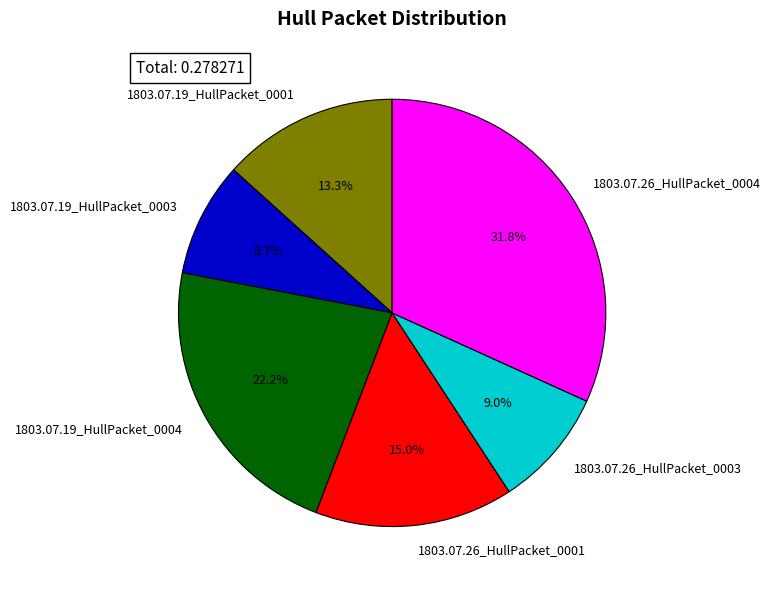

Combined, what portion of the pie is 1803.07.19_HullPacket_0003 and 1803.07.26_HullPacket_0003?

17.7%